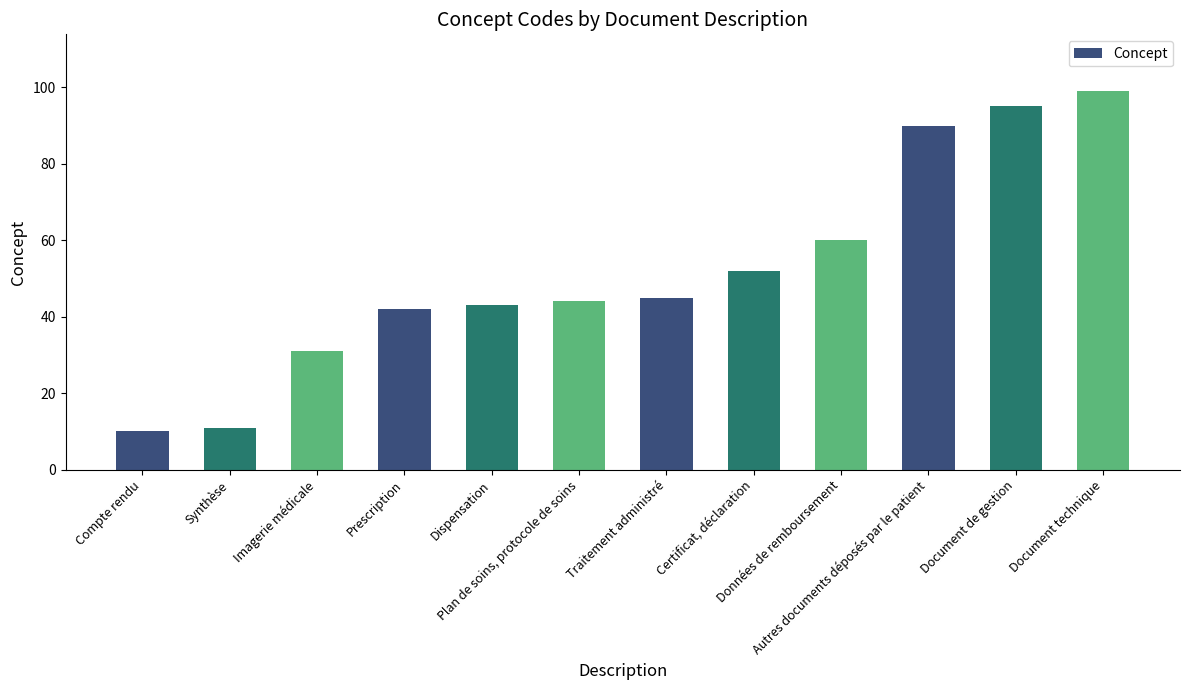

What is the difference between the second highest and minimum values?

85